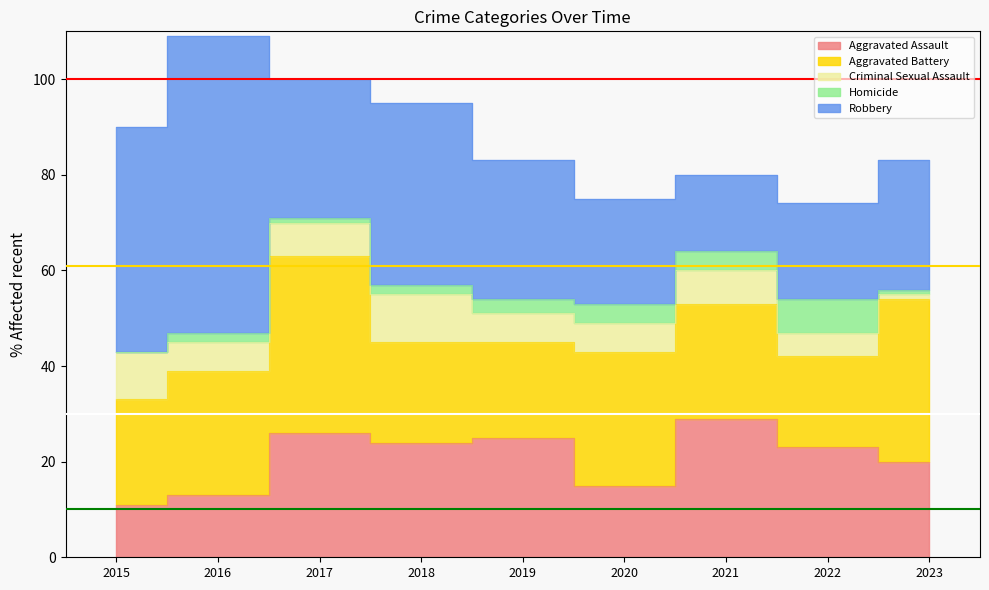

Reading left to right, what are all the values shown in this chart?

Aggravated Assault: 2015=11	2016=13	2017=26	2018=24	2019=25	2020=15	2021=29	2022=23	2023=20
Aggravated Battery: 2015=22	2016=26	2017=37	2018=21	2019=20	2020=28	2021=24	2022=19	2023=34
Criminal Sexual Assault: 2015=10	2016=6	2017=7	2018=10	2019=6	2020=6	2021=7	2022=5	2023=1
Homicide: 2015=0	2016=2	2017=1	2018=2	2019=3	2020=4	2021=4	2022=7	2023=1
Robbery: 2015=47	2016=62	2017=29	2018=38	2019=29	2020=22	2021=16	2022=20	2023=27